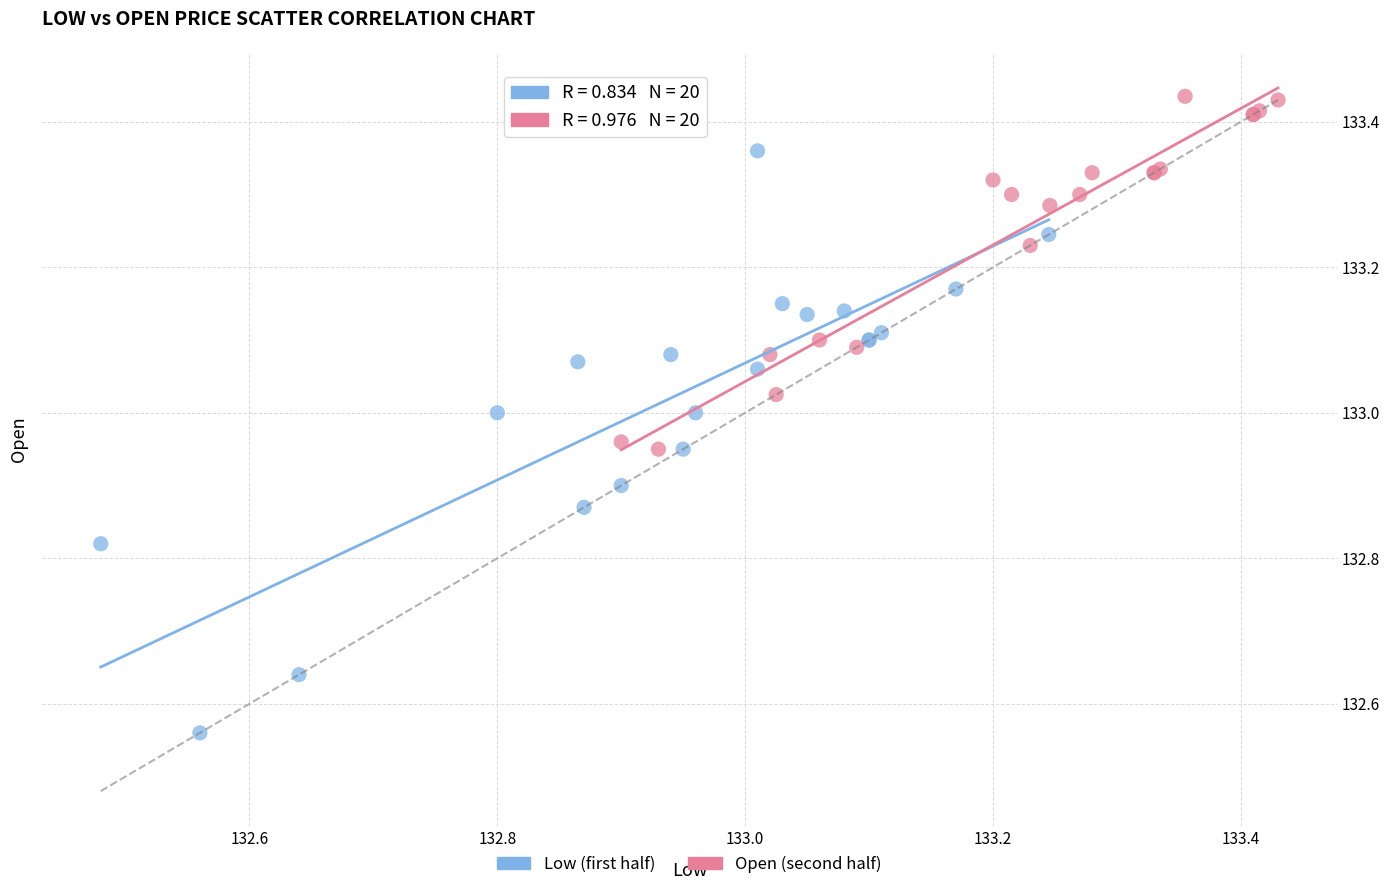

Which series reaches the maximum Y coordinate?

Open (second half)